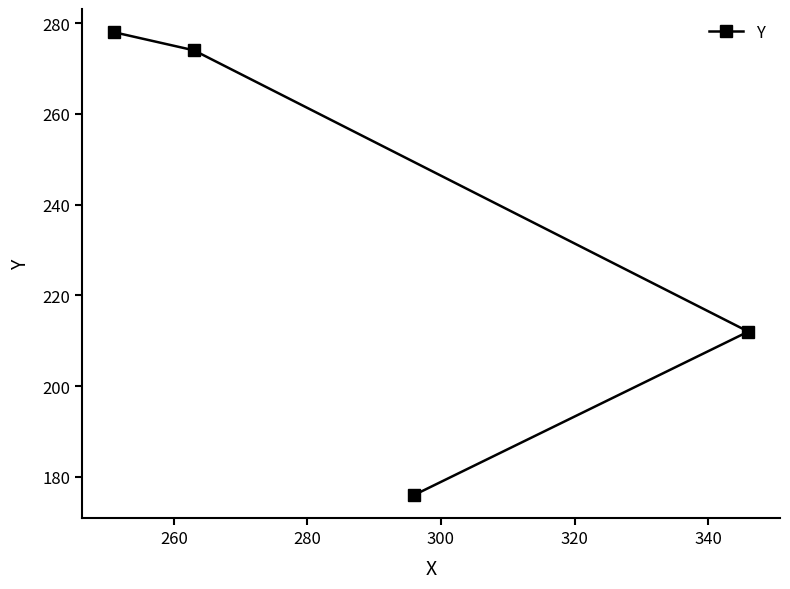

What is the value of the 3rd point from the left?

176